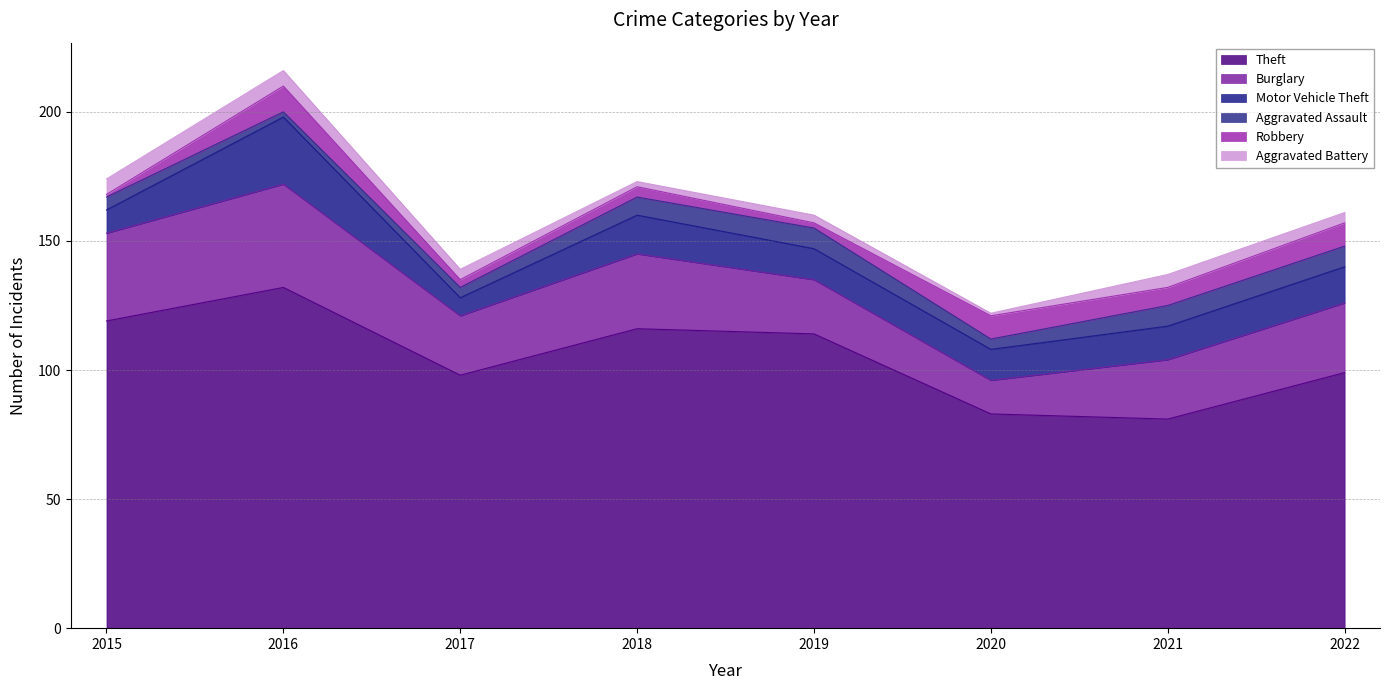

Between 2015 and 2017, which series saw the biggest shift?

Theft